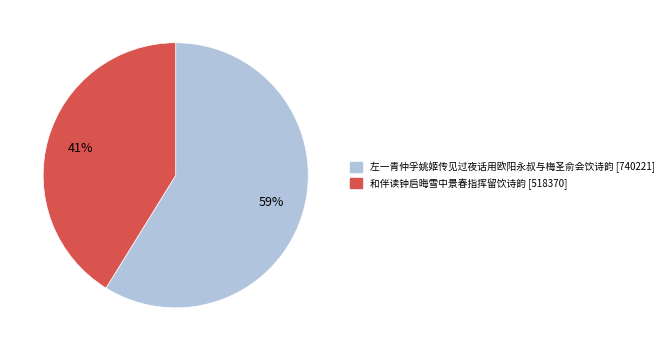

To the nearest percent, what is the combined percentage of 左一青仲孚姚姬传见过夜话用欧阳永叔与梅圣俞会饮诗韵 and 和伴读钟启晦雪中景春指挥留饮诗韵?

100%